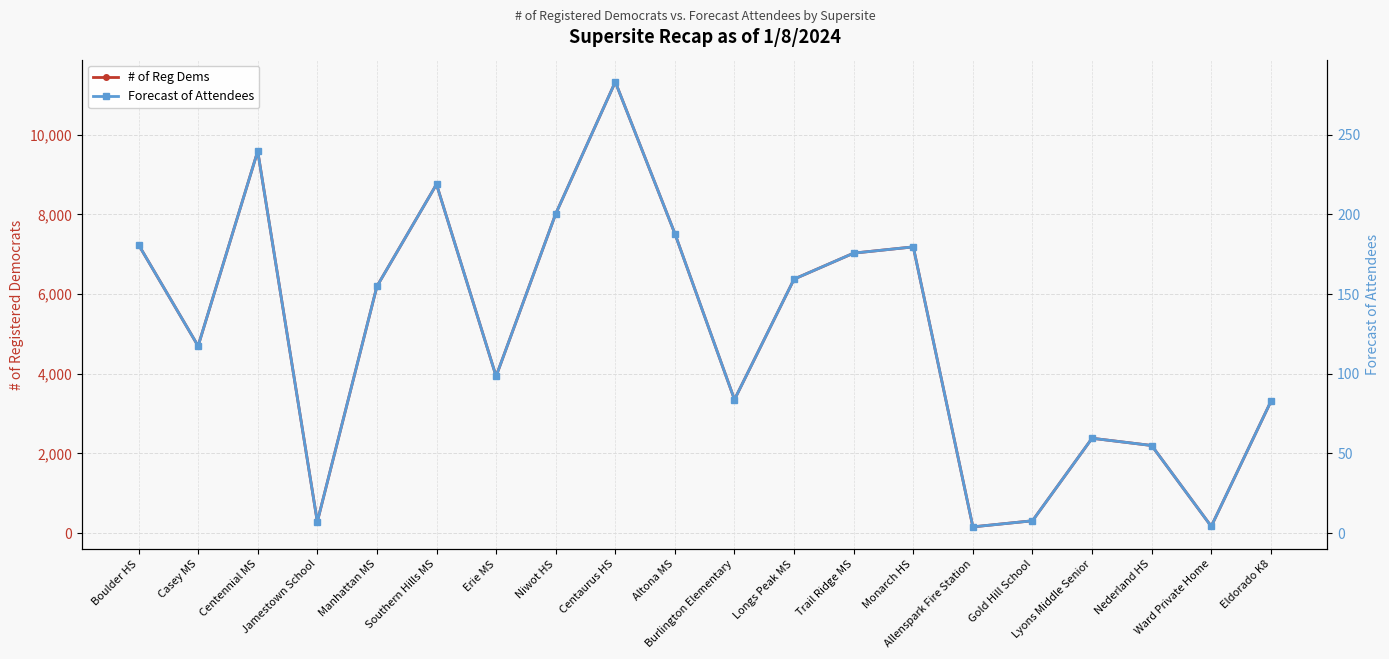

What is the difference between the second highest and minimum values in the Forecast of Attendees series?

235.8